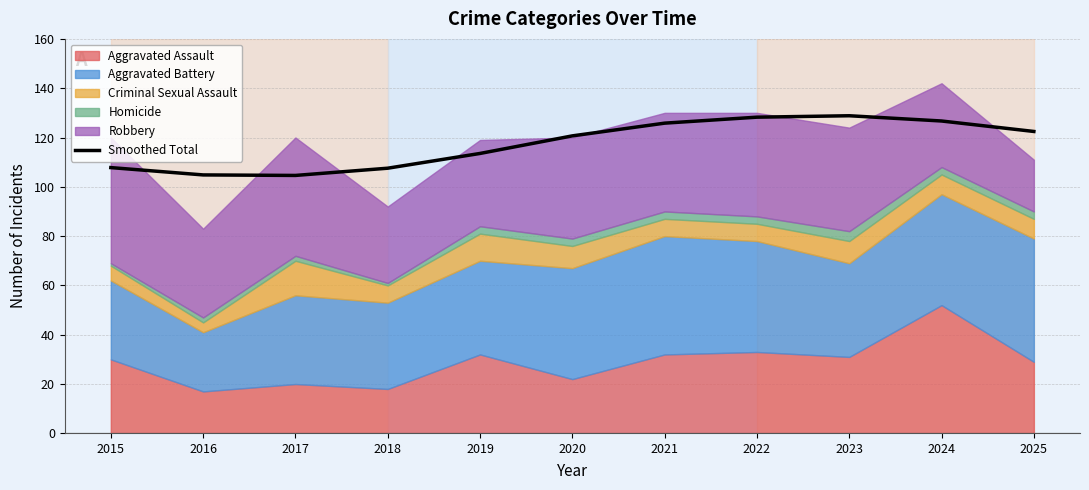

How many interior local peaks (higher than both neighbors) does the data have?

1